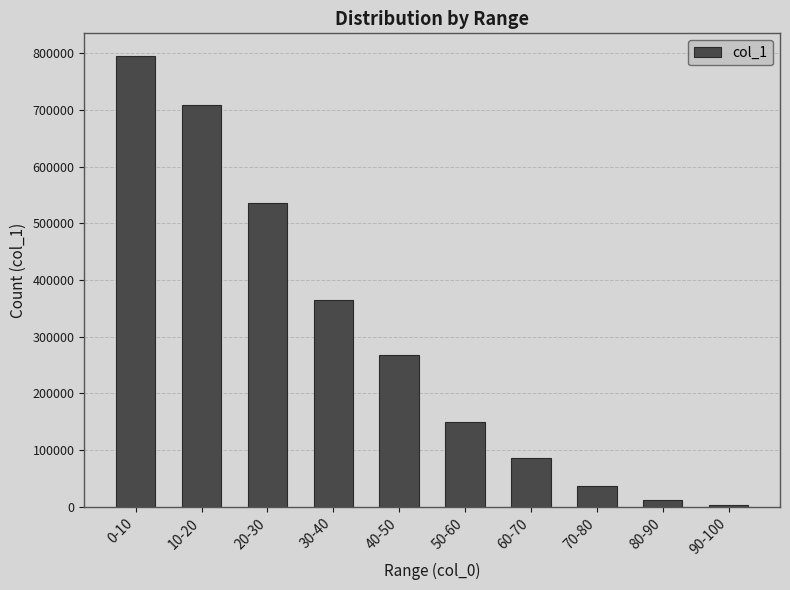

How many values are below 268565?

5